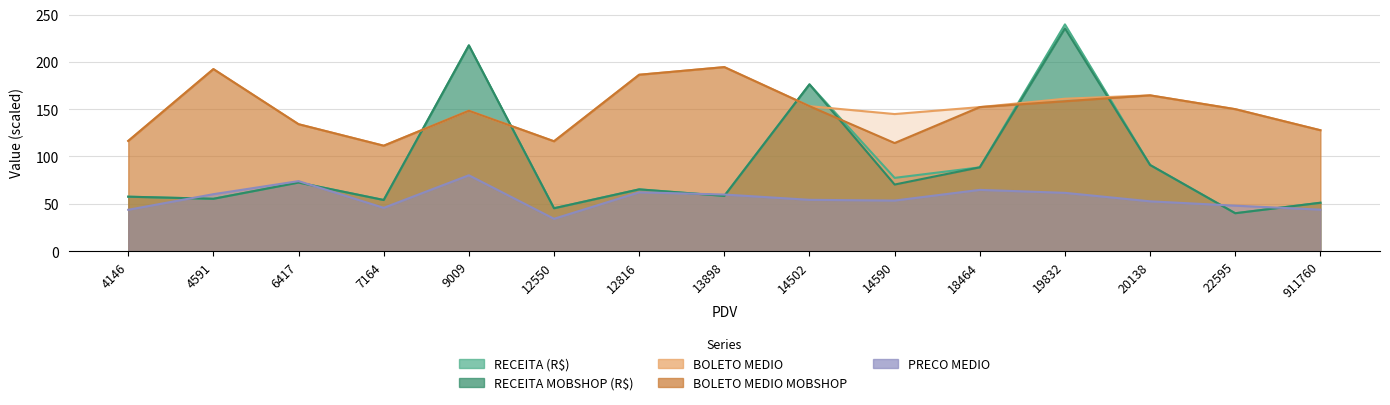

Rank the categories by RECEITA MOBSHOP (R$) value from lowest to highest.

22595, 12550, 911760, 7164, 4591, 4146, 13898, 12816, 14590, 6417, 18464, 20138, 14502, 9009, 19832